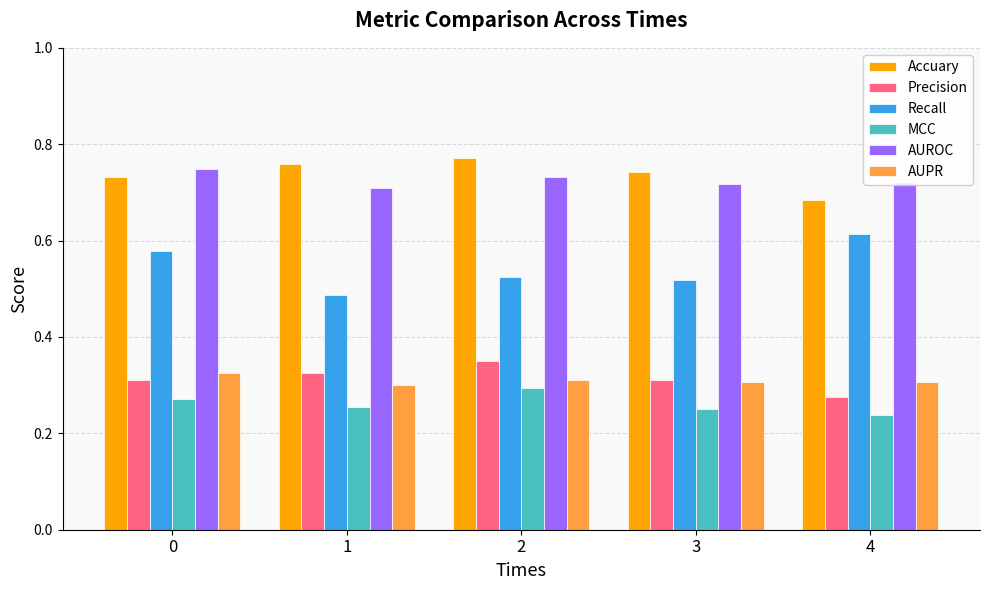

What is the sum of the Recall values at 1 and 2?

1.0